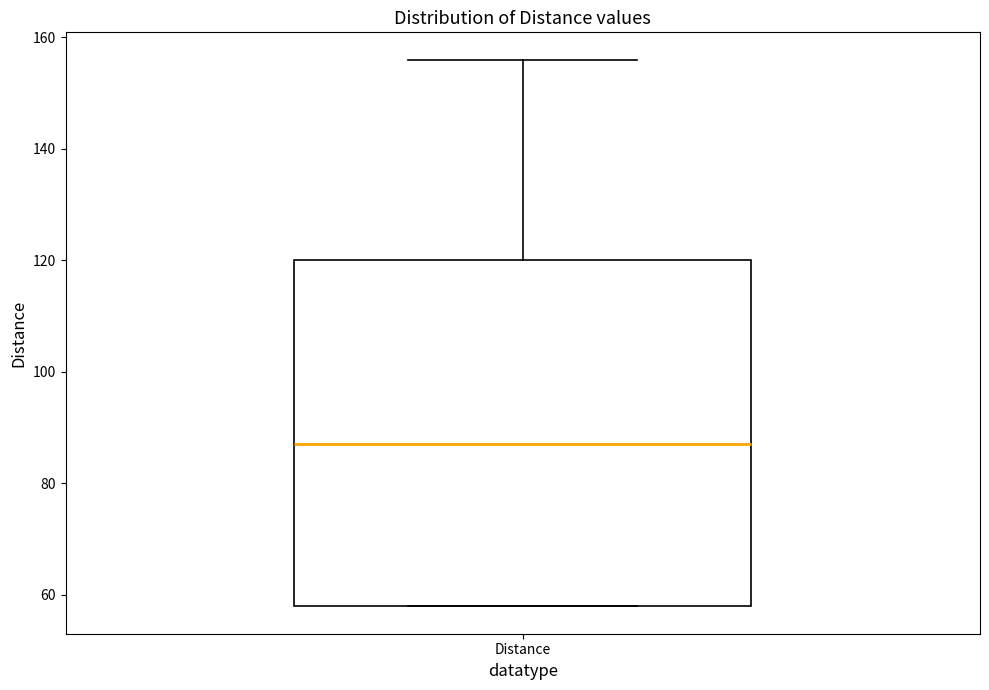

Transcribe this box plot: give where the median line is, the range the box spans, and where the two whiskers end, as read against the y-axis. The values are not printed on the chart, so give them approximately, as read against the axis.

median 86, box 58 to 120, whiskers 58 to 156